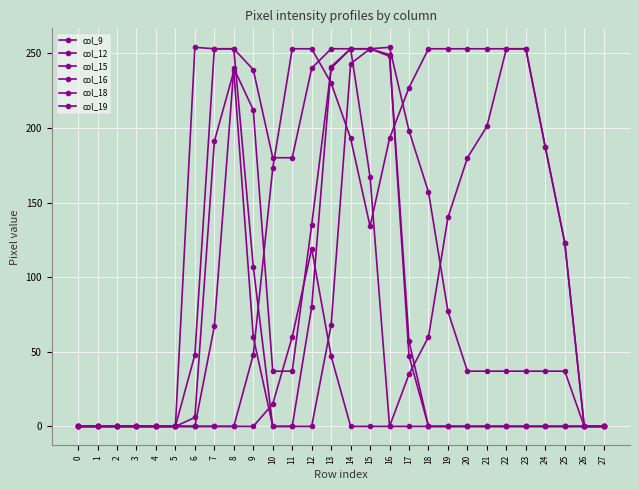

List the labels in order of col_18 value, largest first.

11, 12, 18, 19, 20, 21, 22, 23, 13, 17, 14, 16, 24, 10, 15, 25, 9, 0, 1, 2, 3, 4, 5, 6, 7, 8, 26, 27